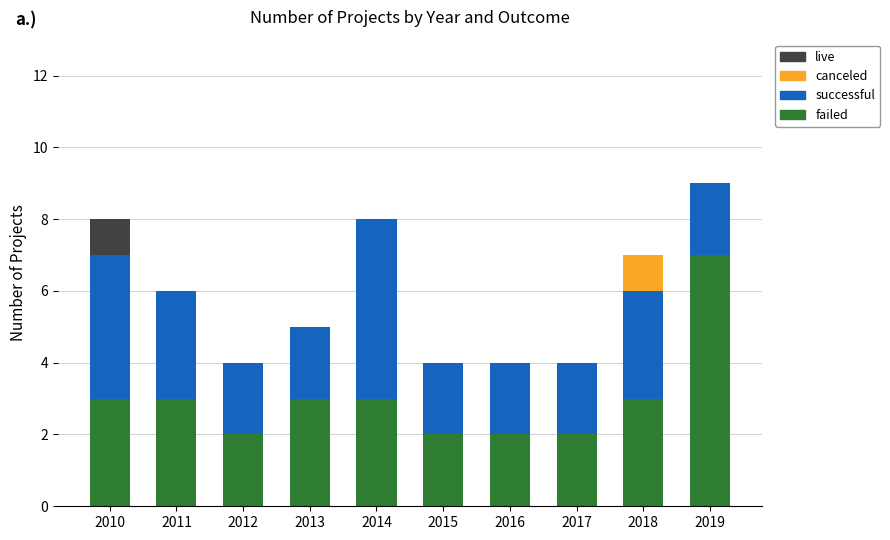

What is the total value across all series at 2016?

4